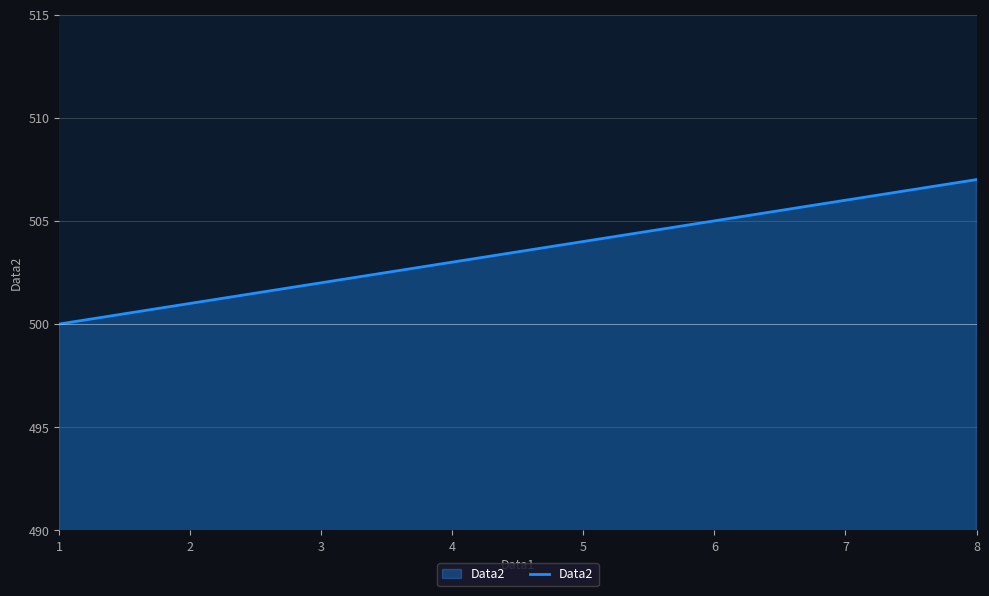

List the labels in order of value, smallest first.

1, 2, 3, 4, 5, 6, 7, 8